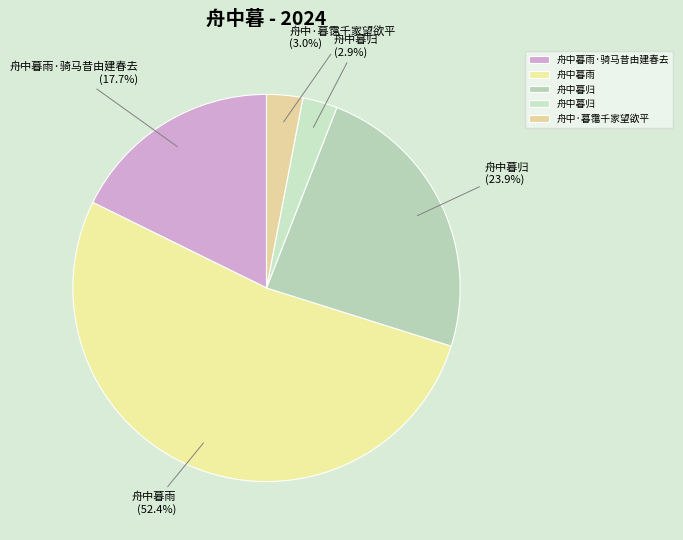

How many slices are in this pie chart?

5